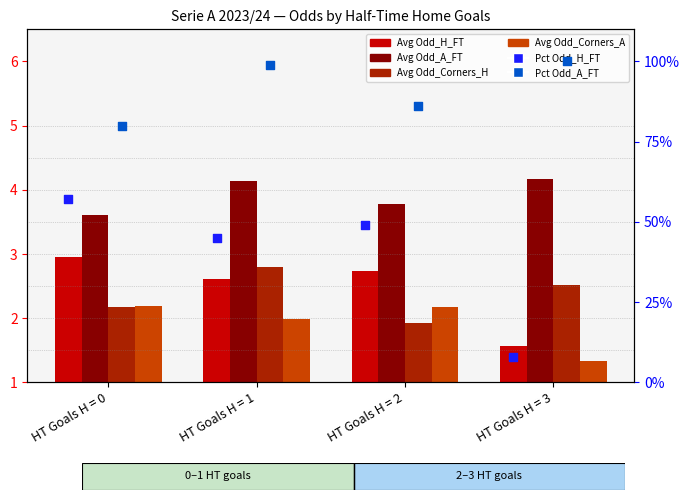

What is the total value across all series at HT Goals H = 3?

117.6